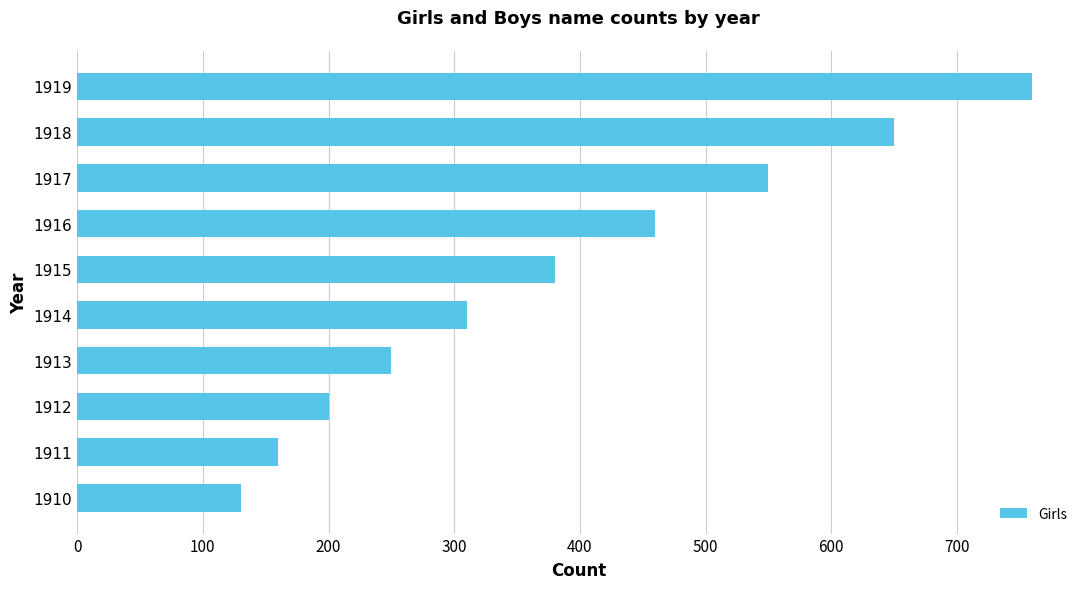

What is the difference between the second highest and second lowest values?

490